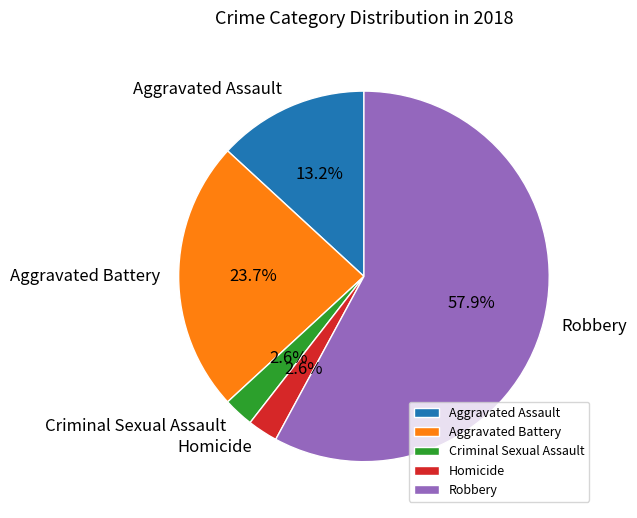

The Criminal Sexual Assault slice represents 9% of the pie. True or false?

False